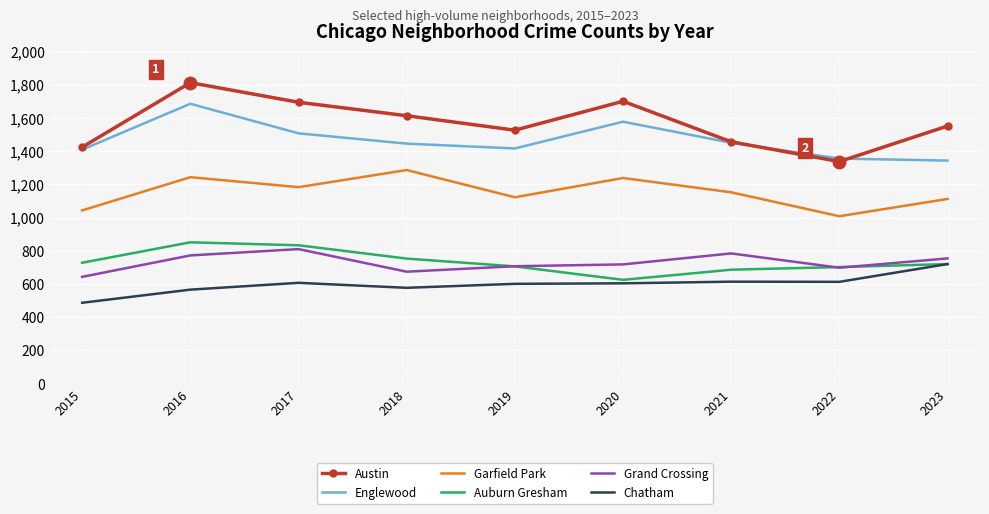

At how many categories does at least one series exceed 1143?

9